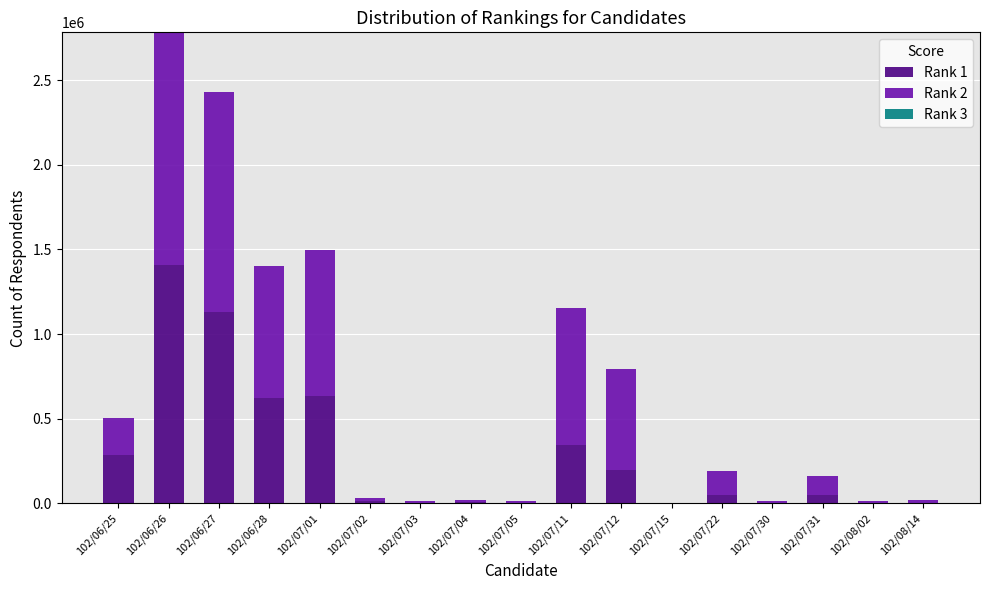

The value of Rank 1 at 102/06/27 is 671597. True or false?

False